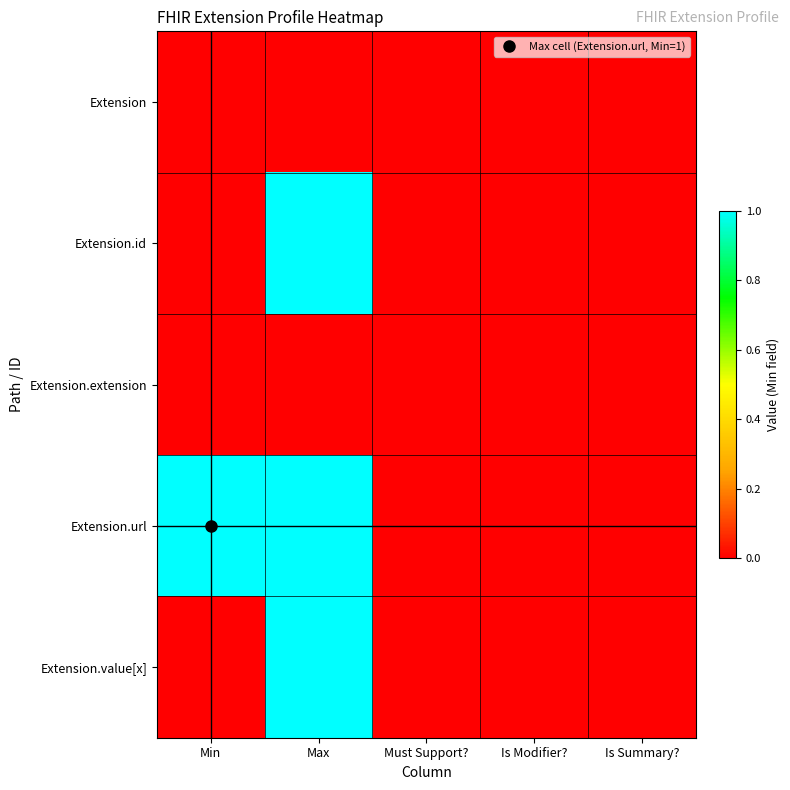

Between Min and Max, which is larger?

Min